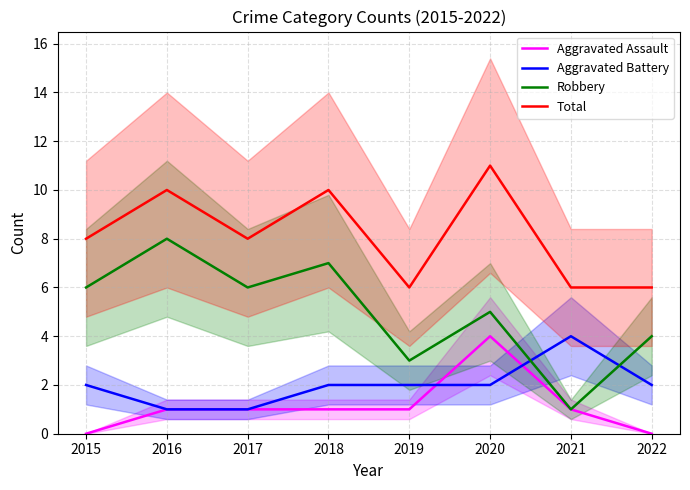

Does the chart display data point markers on the line(s)?

No